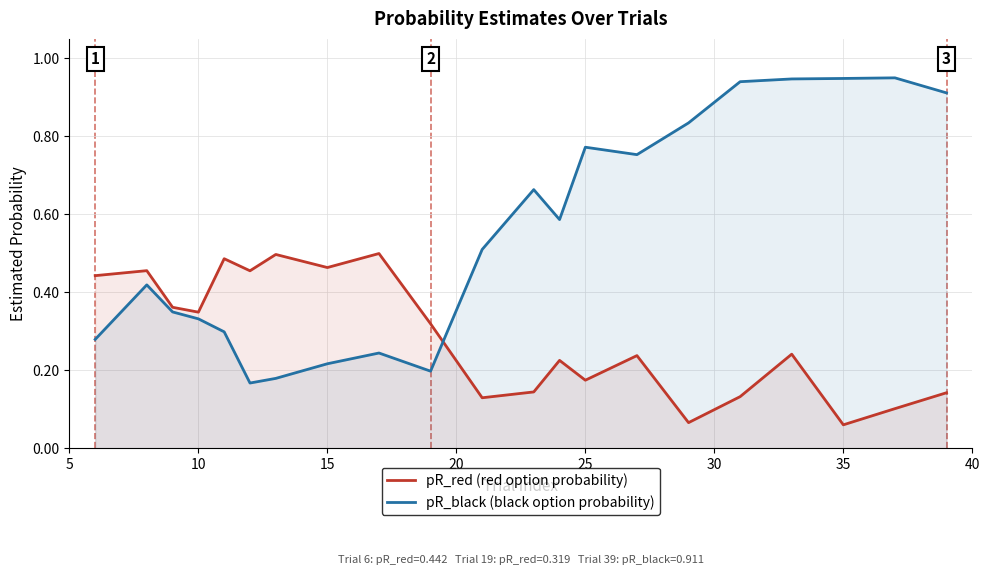

Rank the series by their average value, from lowest to highest.

pR_red (red option probability), pR_black (black option probability)